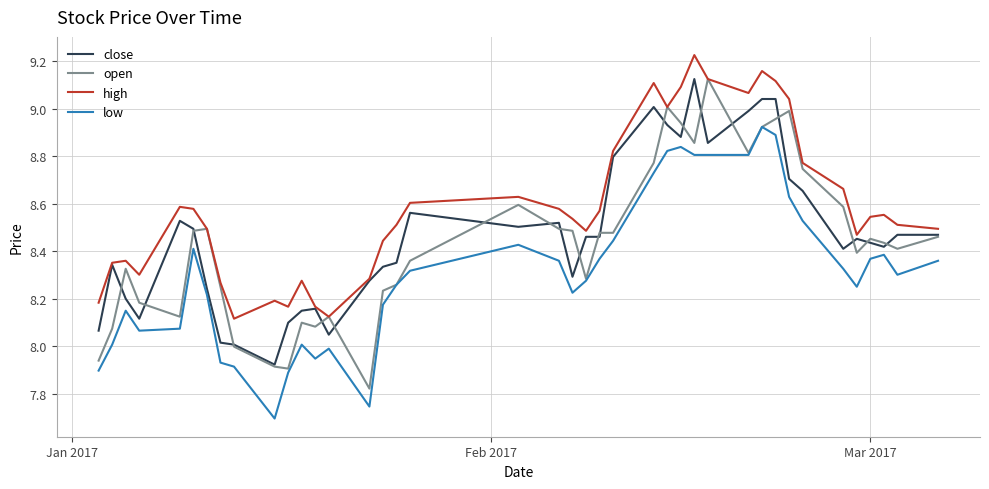

Which series has the largest total across all categories?

high